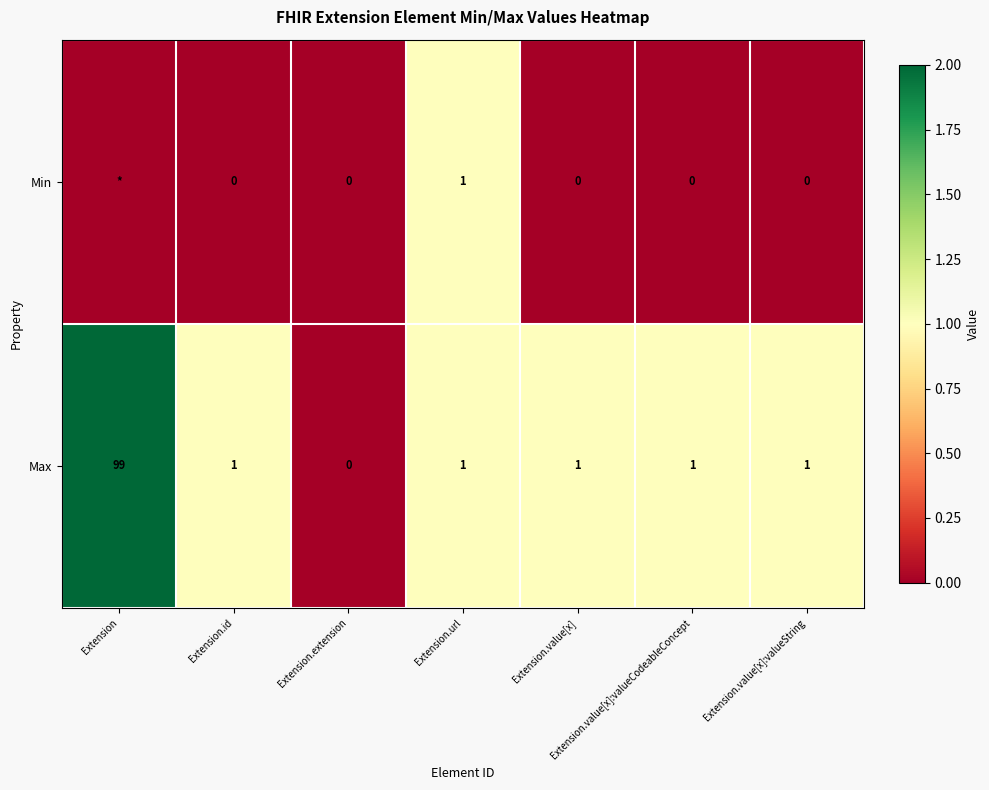

Where does the Max series first go above 1?

Extension